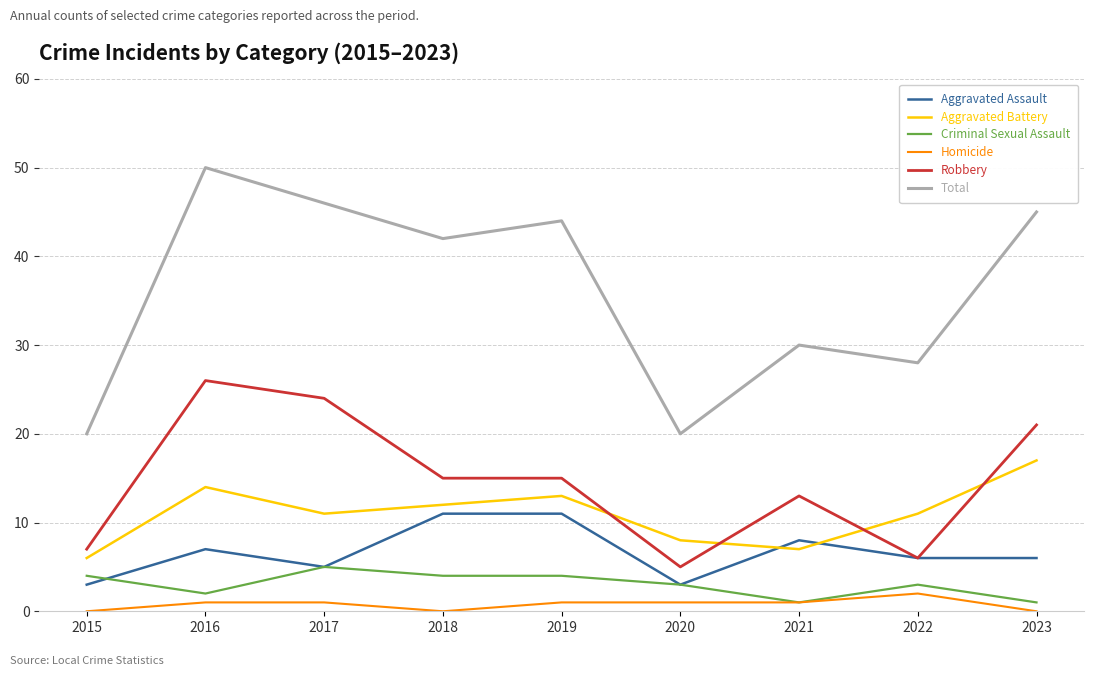

The Total series shows 42 at 2018. True or false?

True